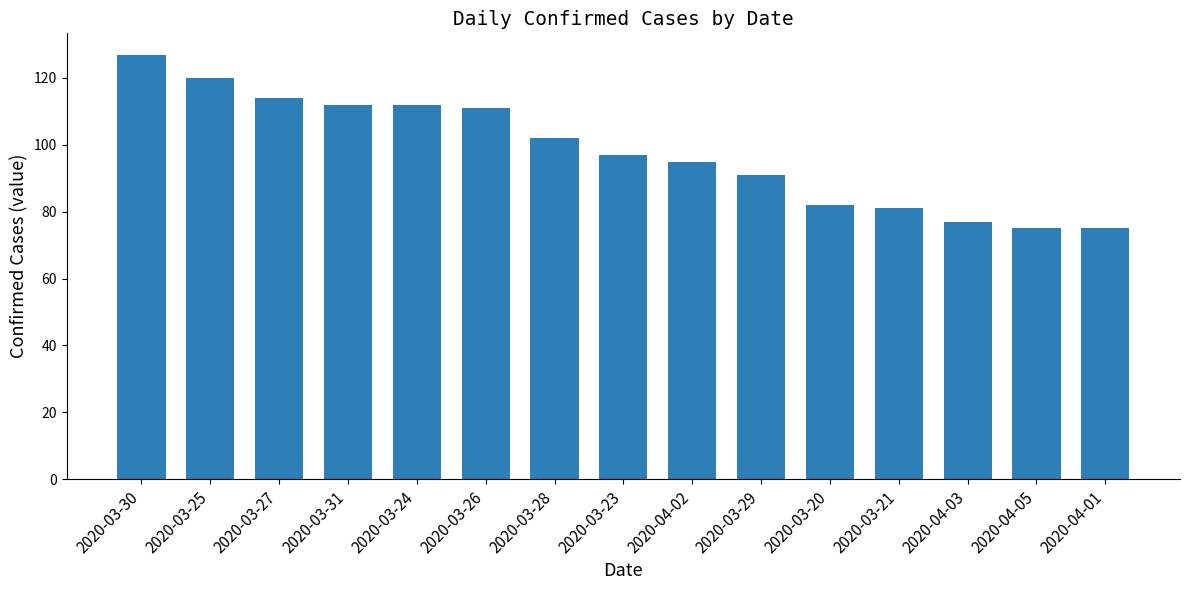

Count the number of data series in this chart.

1